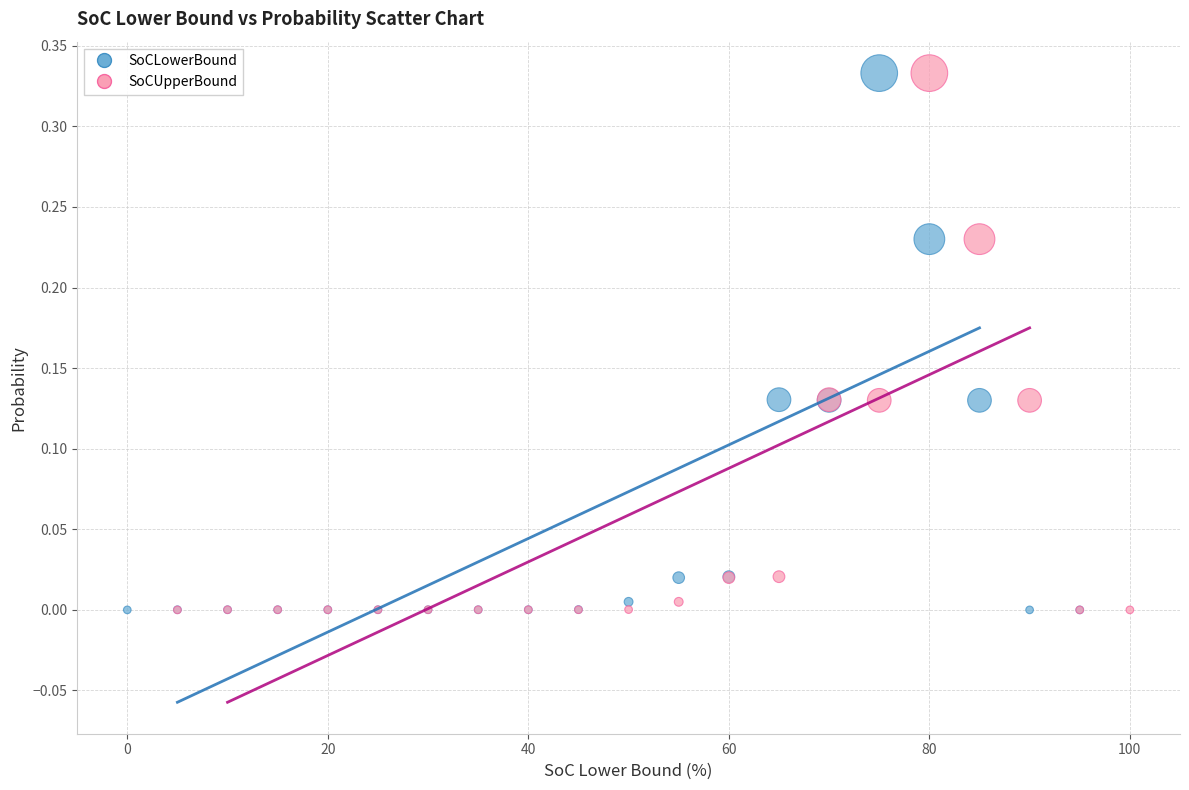

What are all the series names shown in the legend?

SoCLowerBound, SoCUpperBound